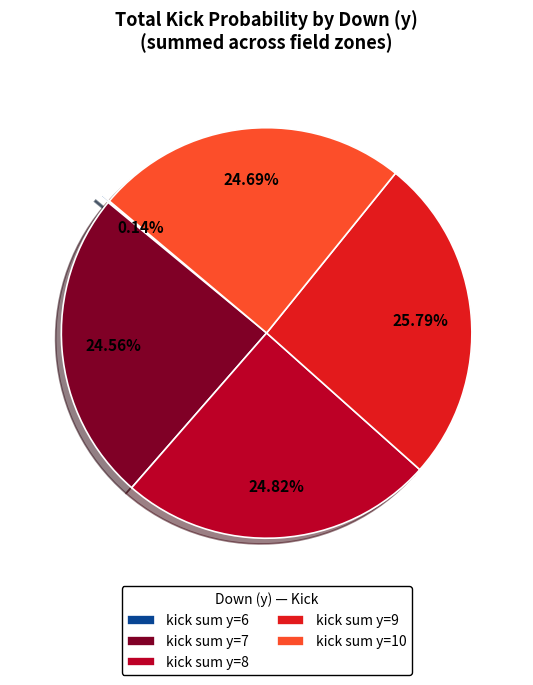

Which slice is the largest?

kick sum y=9